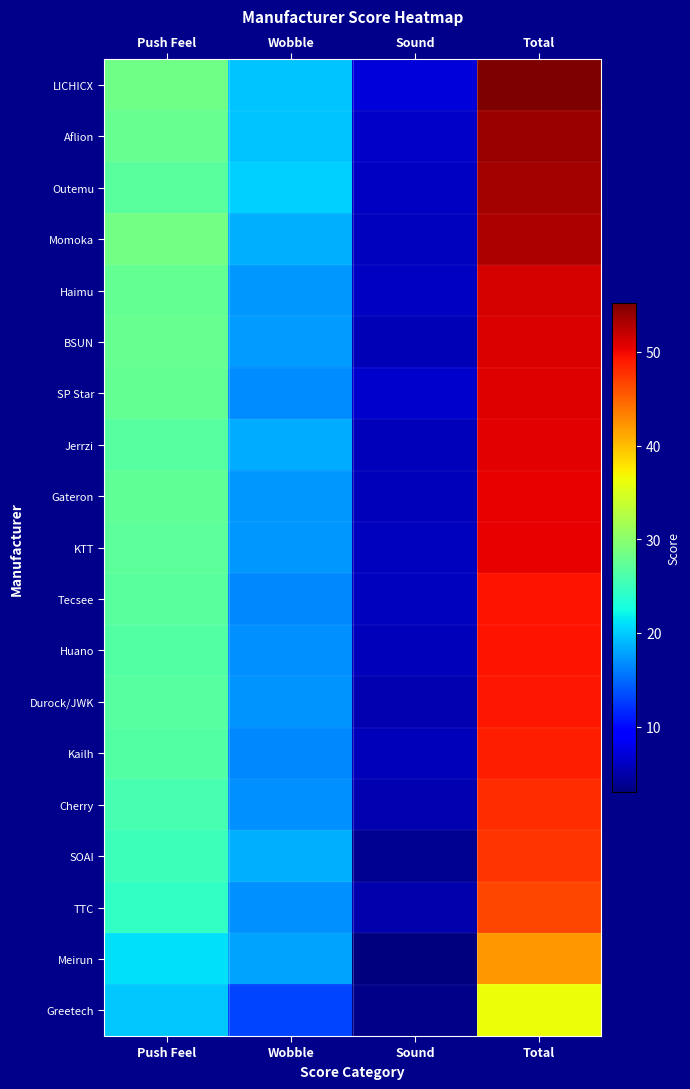

Which series has the widest spread of values?

LICHICX